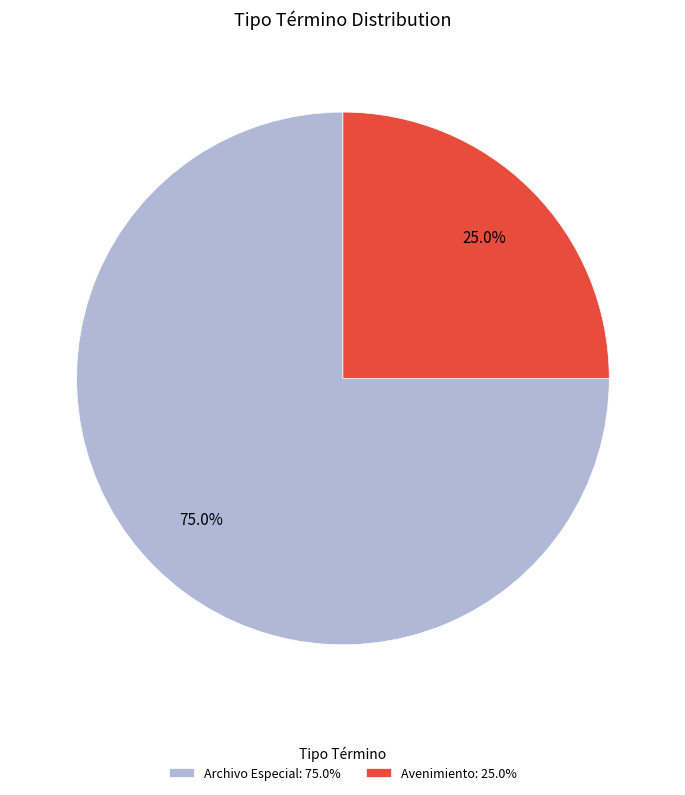

What is the total percentage of Archivo Especial and Avenimiento?

100.0%